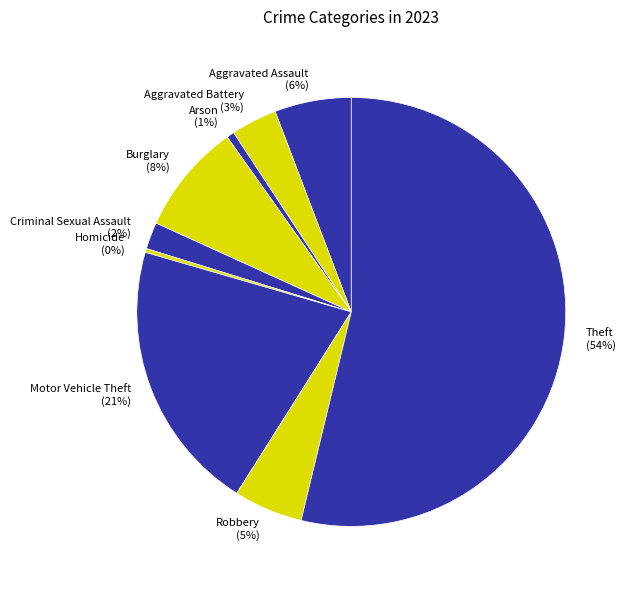

To the nearest percent, what percentage of the pie is Motor Vehicle Theft?

21%